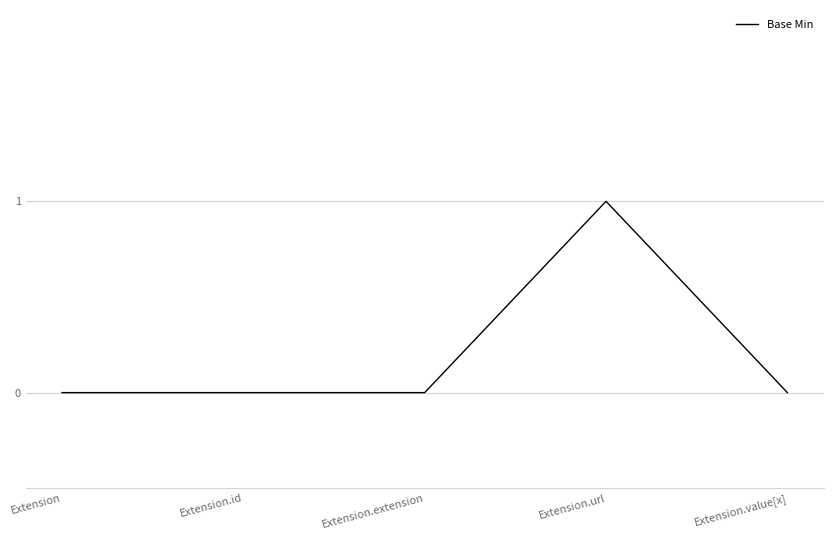

What position from the right is Extension.id?

4